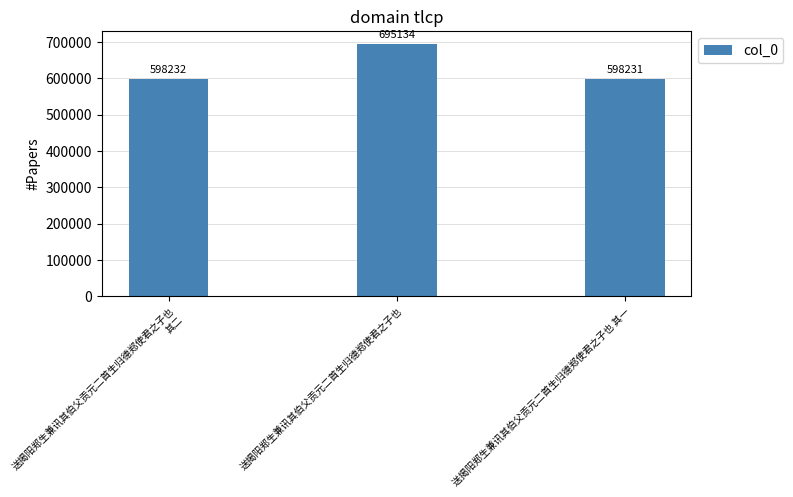

Reading right to left, extract all data points from this chart.

送揭阳郑生兼讯其伯父贡元二首生归德郑使君之子也 其一=598231	送揭阳郑生兼讯其伯父贡元二首生归德郑使君之子也=695134	送揭阳郑生兼讯其伯父贡元二首生归德郑使君之子也 其二=598232